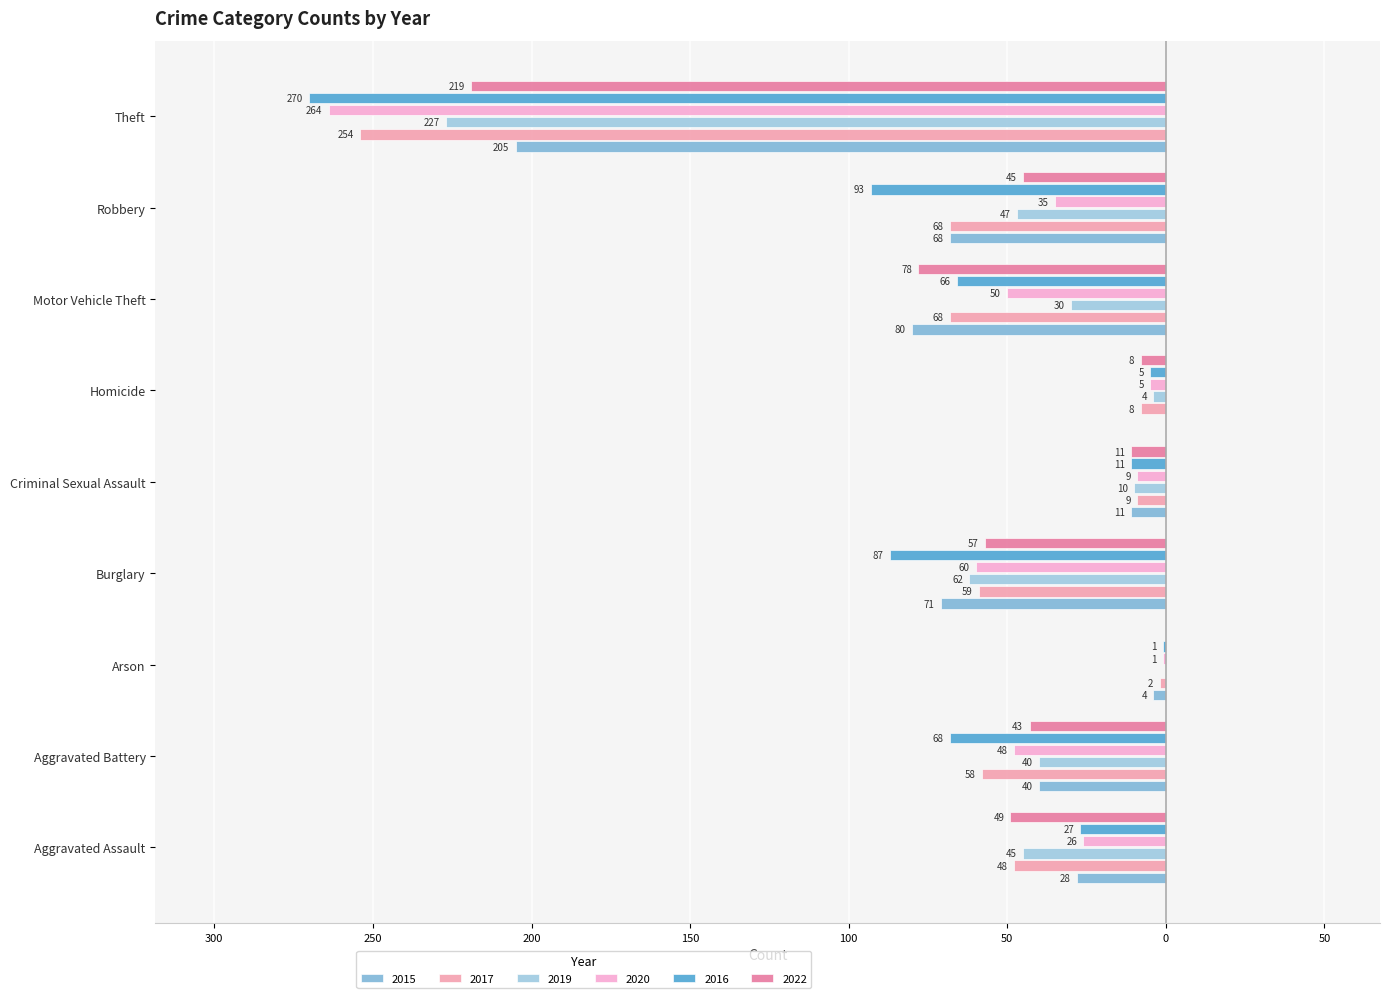

What is the label of the 8th bar from the right?

Aggravated Battery